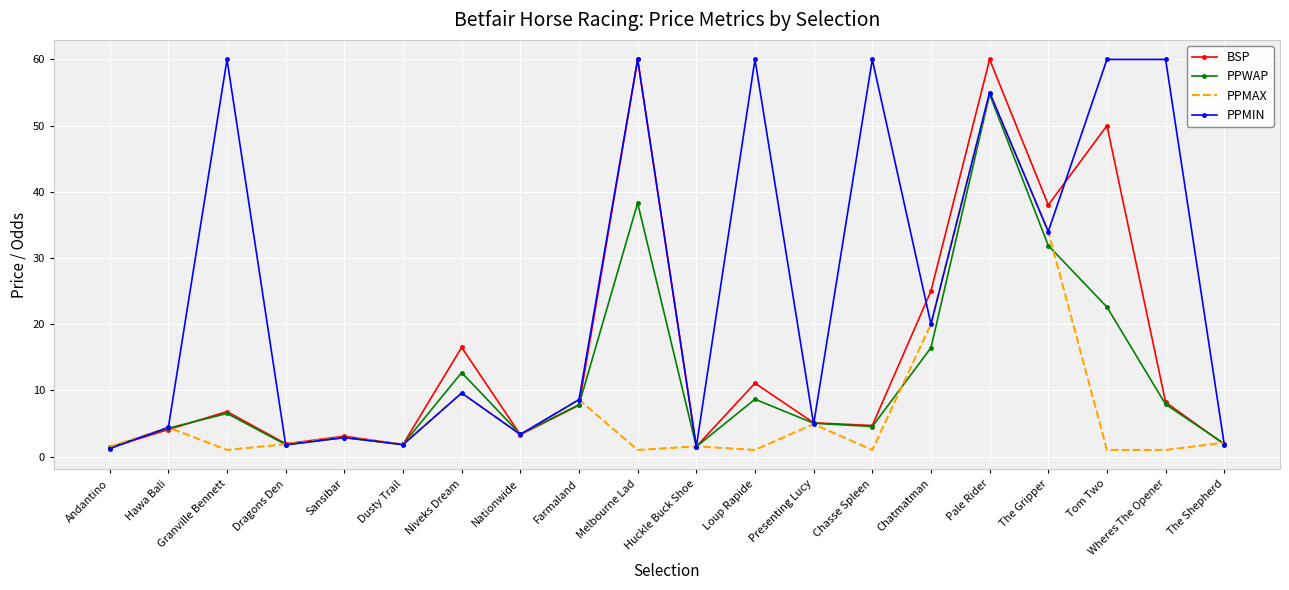

True or false: BSP and PPMIN cross at least once.

True